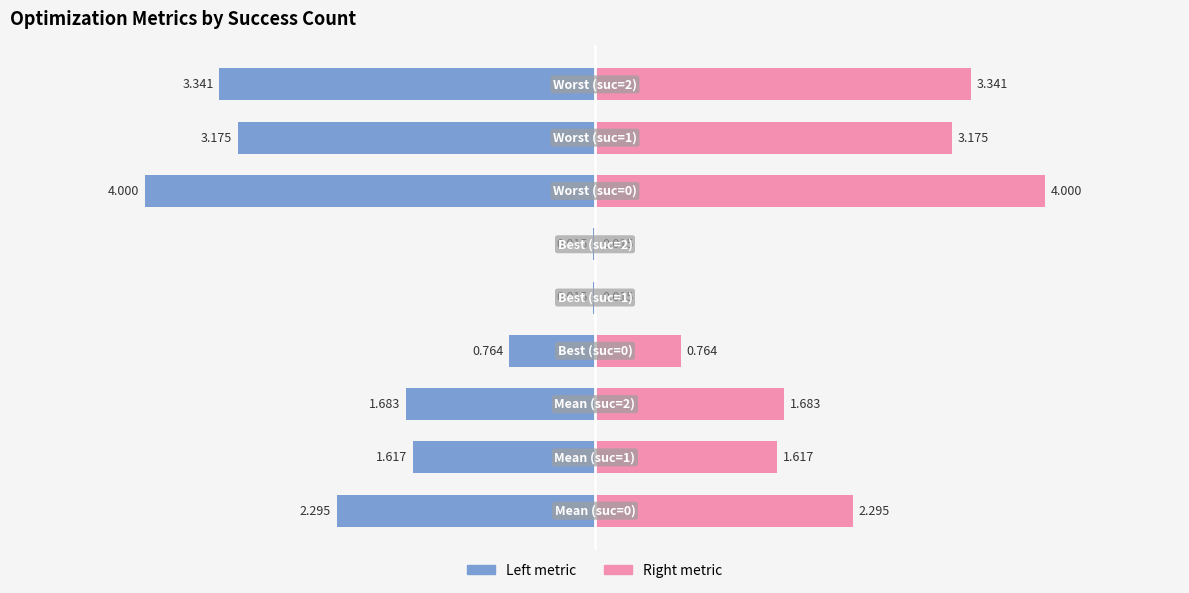

What is the difference between the highest and lowest values at −2?

3.4